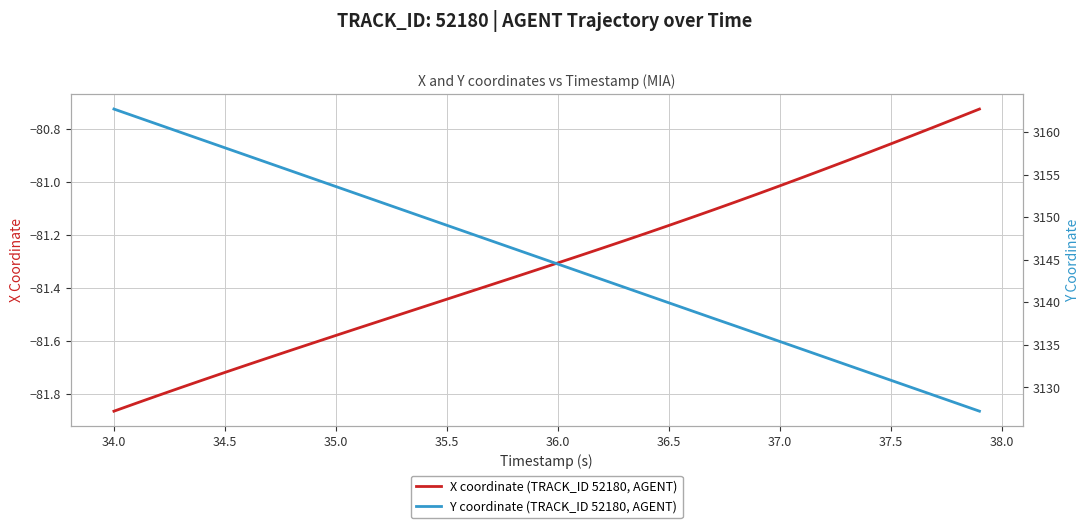

True or false: X coordinate (TRACK_ID 52180, AGENT) has more than 1 interior local peaks.

False